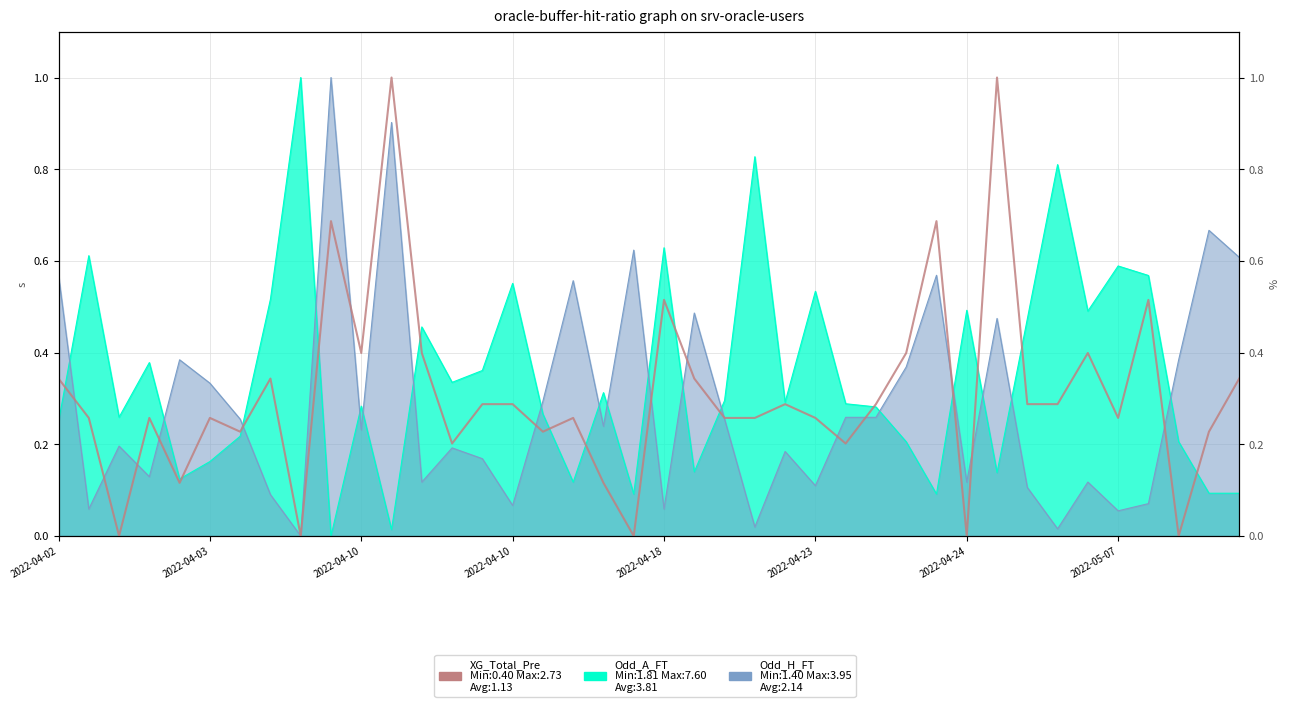

What is the change in value from 2022-04-23 to 2022-04-24?

-0.3